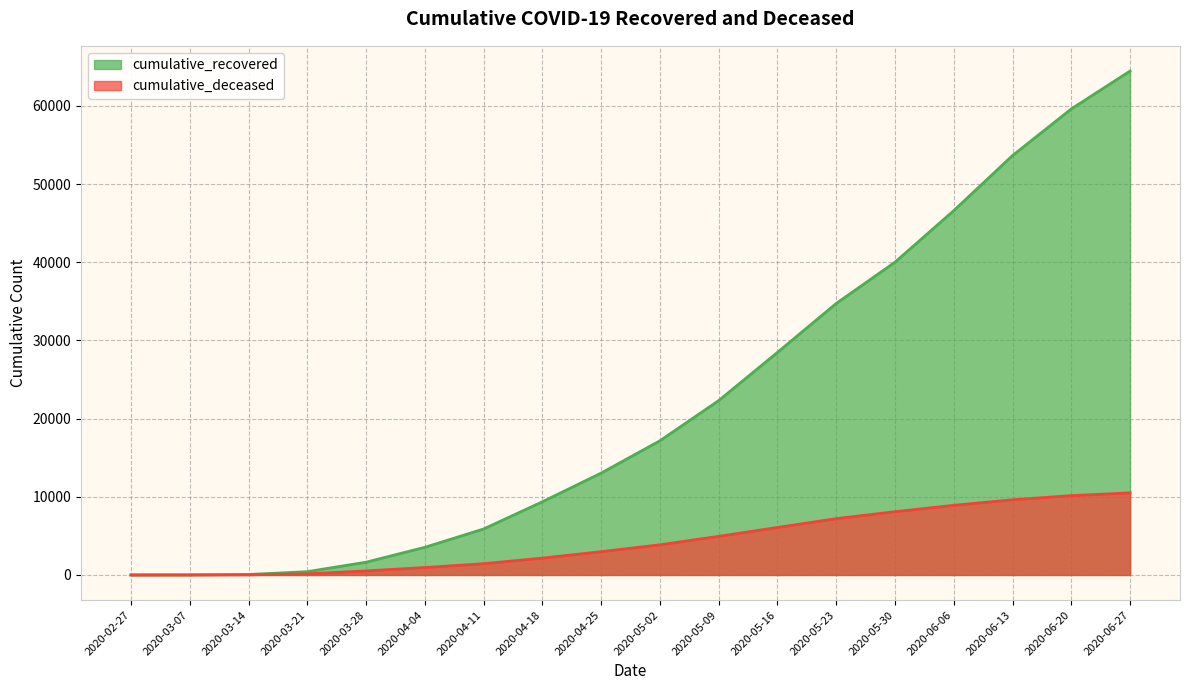

Which series has the largest total across all categories?

cumulative_recovered